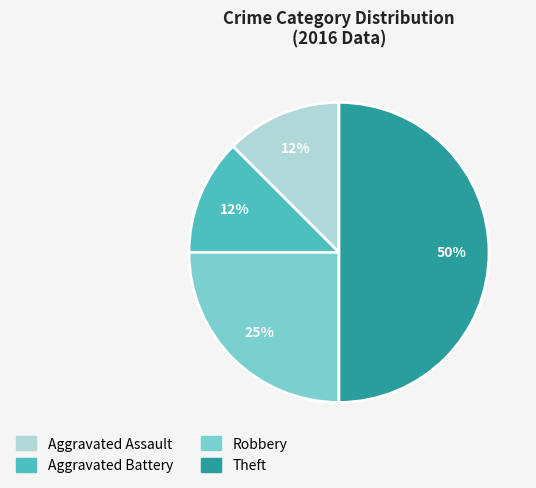

To the nearest percent, what percentage of the pie is Robbery?

25%